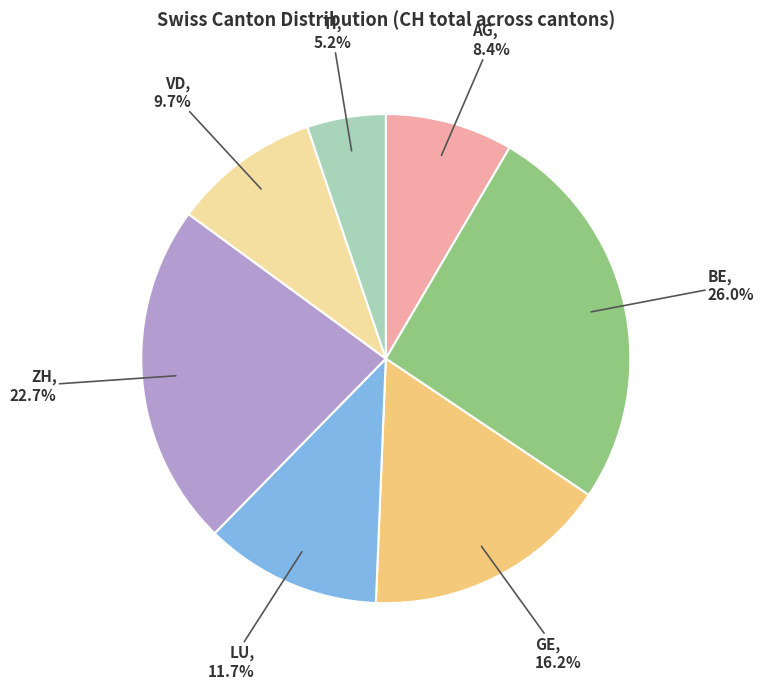

Is there any slice that represents more than half of the pie?

No